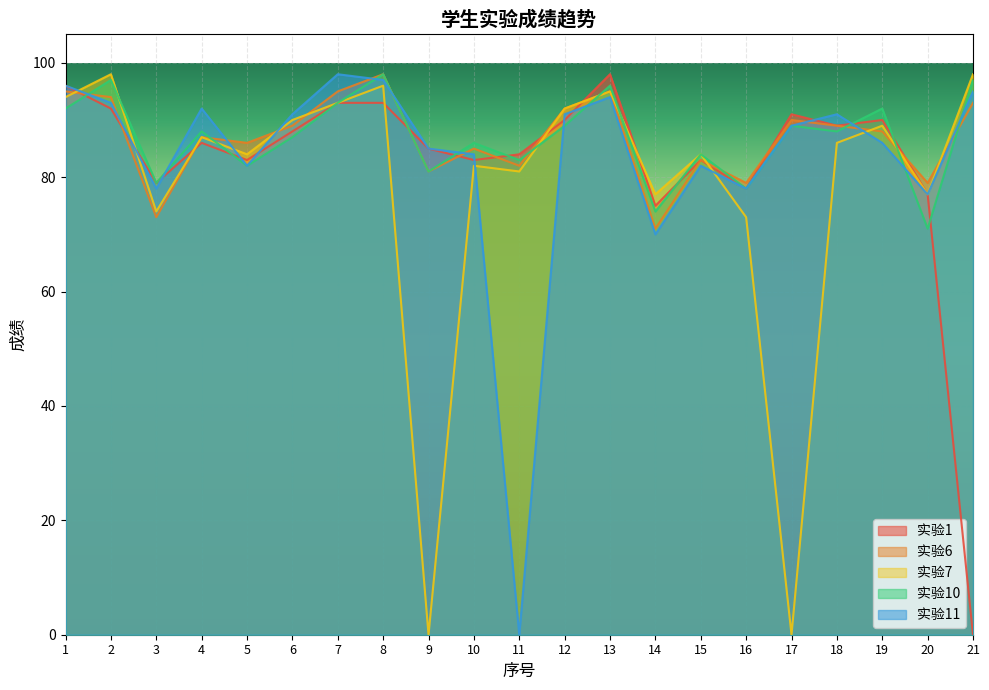

List the series in order of their peak value, lowest first.

实验1, 实验6, 实验7, 实验10, 实验11